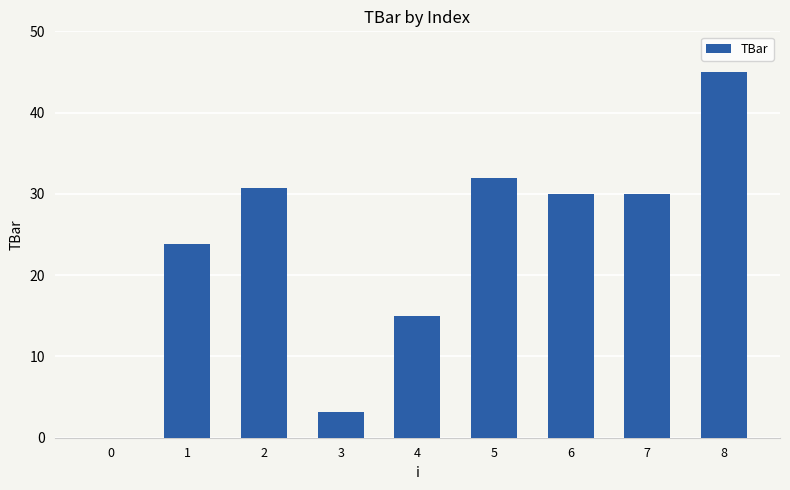

Reading left to right, extract all data points from this chart.

0.0	23.8	30.7	3.1	15.0	32.0	30.0	30.0	45.0